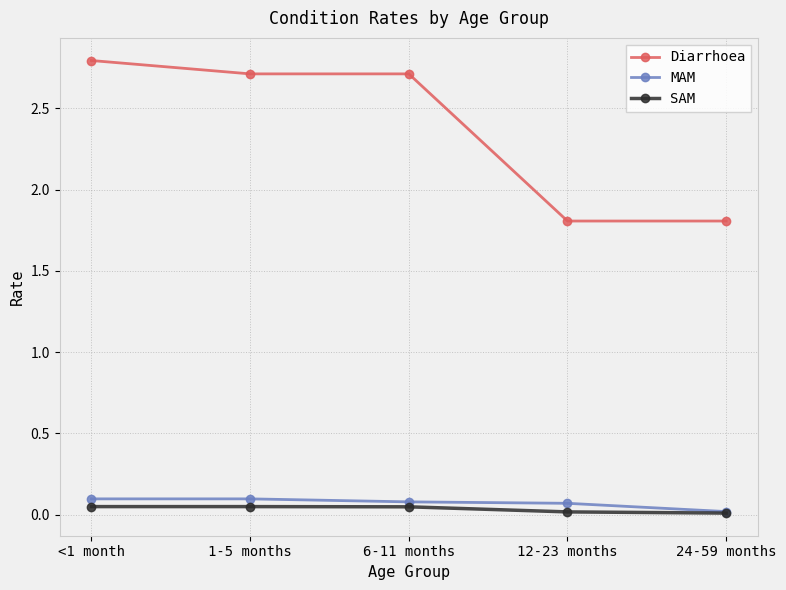

True or false: Diarrhoea has more than 2 points higher than both neighbors.

False